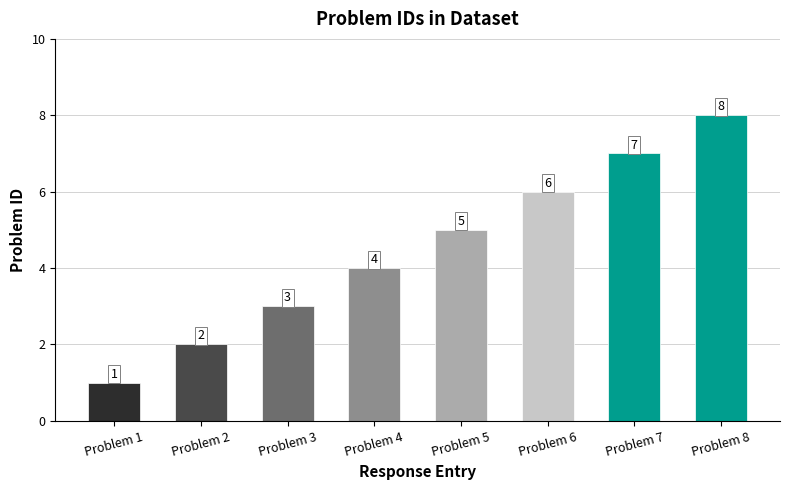

What is the sum of all values?

36